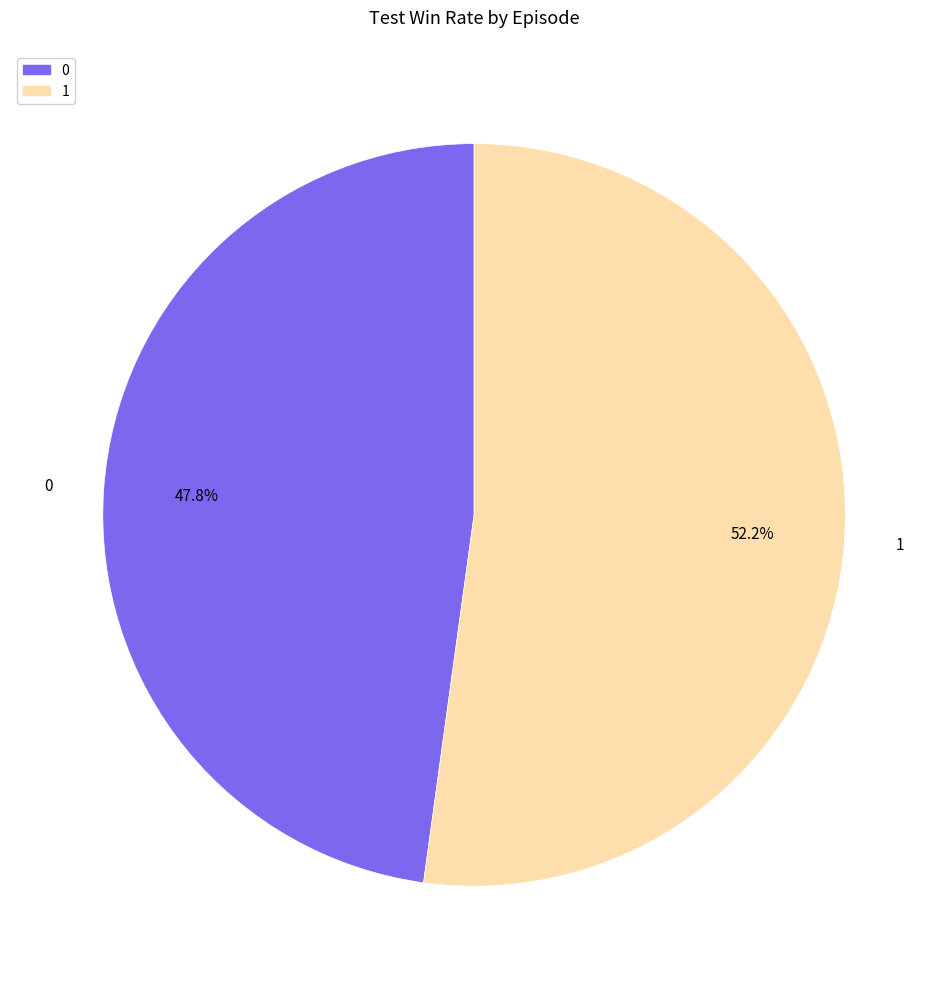

To the nearest percent, what portion does 0 represent?

48%